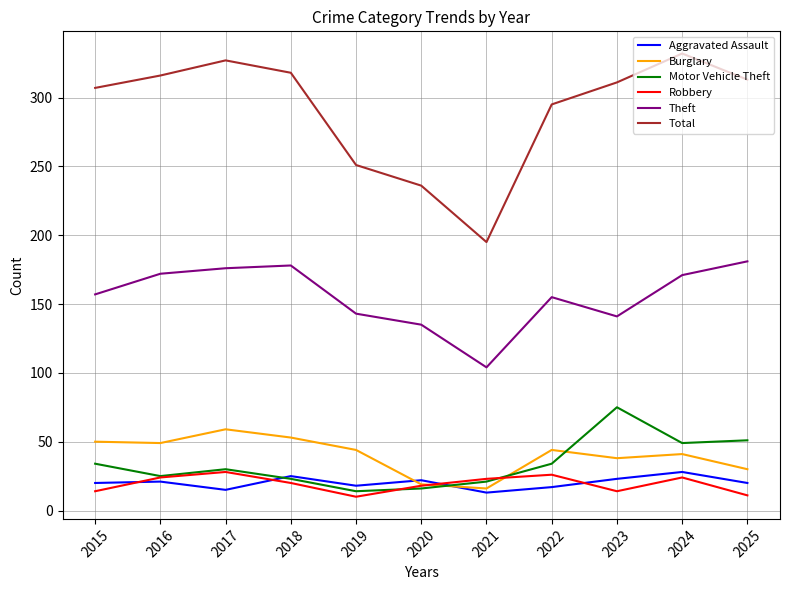

Which label corresponds to the largest value in the chart?

2024